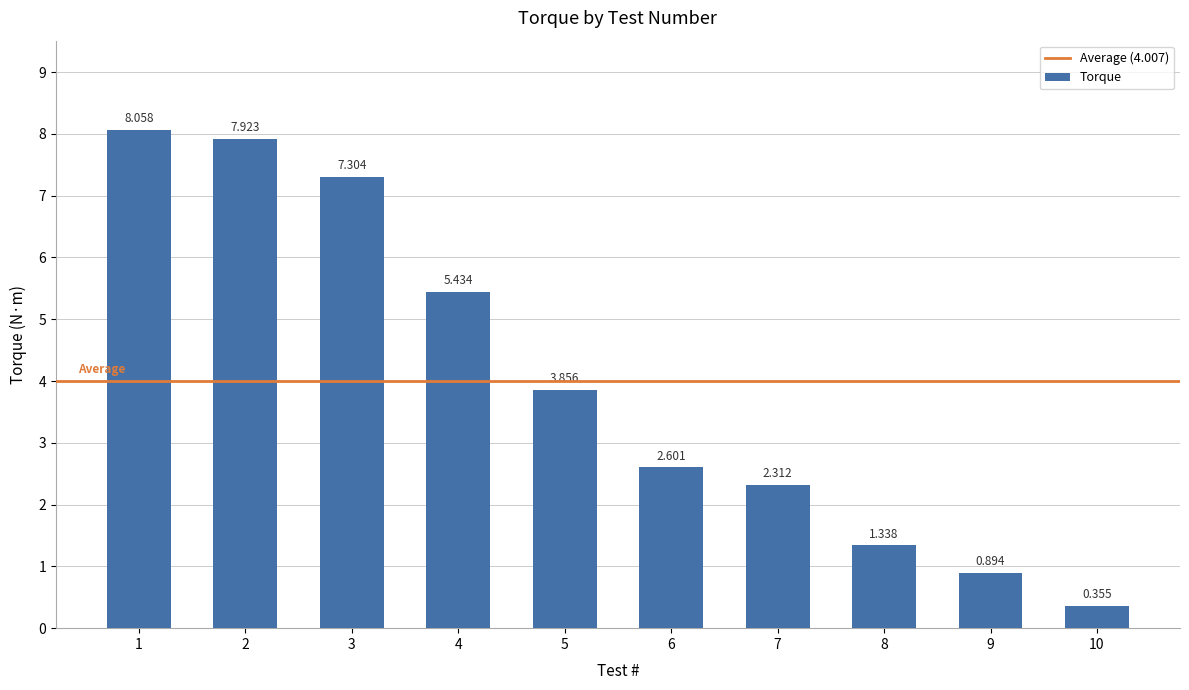

Reading left to right, list all the values displayed in this chart.

1=8.1	2=7.9	3=7.3	4=5.4	5=3.9	6=2.6	7=2.3	8=1.3	9=0.9	10=0.4